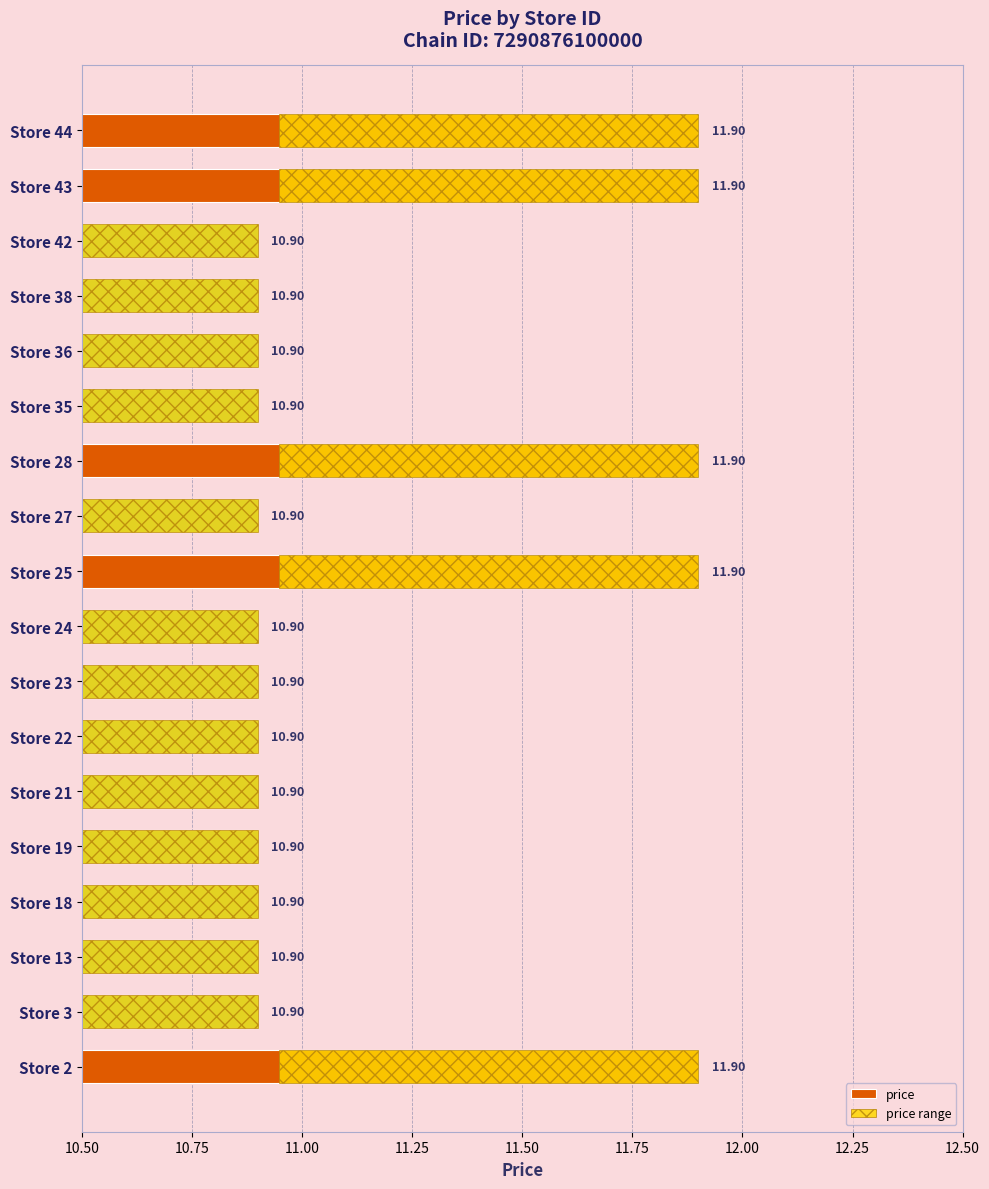

The value at Store 25 is 6.0. True or false?

False